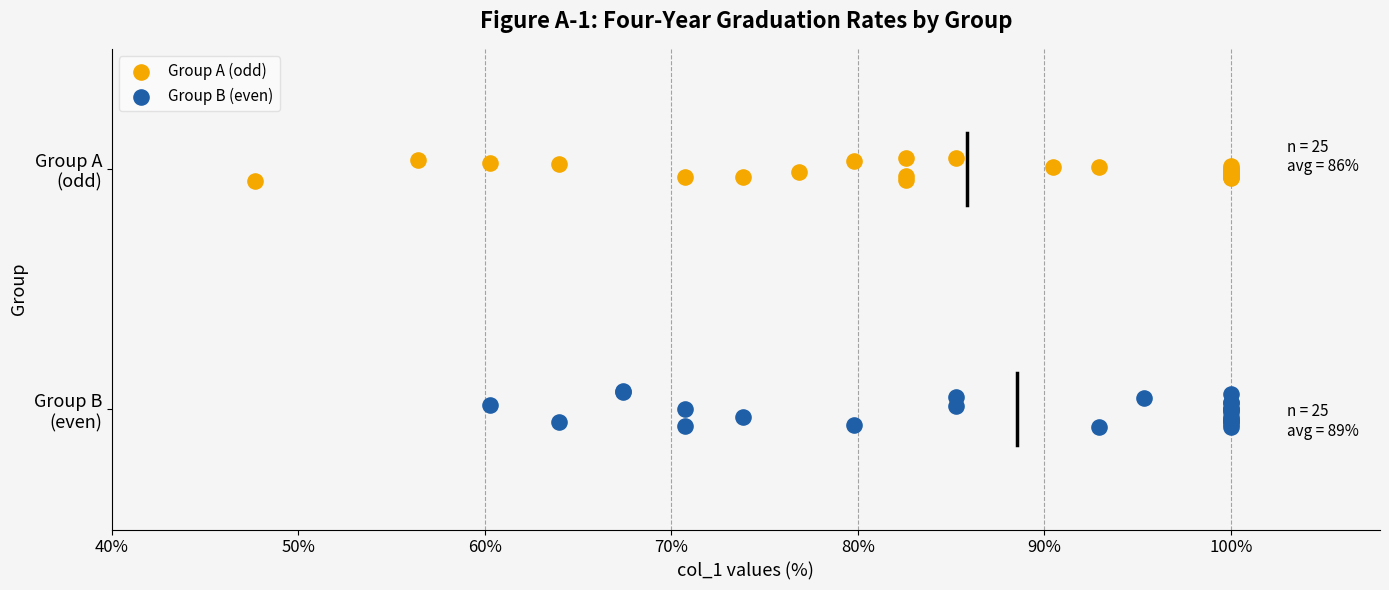

What are all the series names shown in the legend?

Group A (odd), Group B (even)